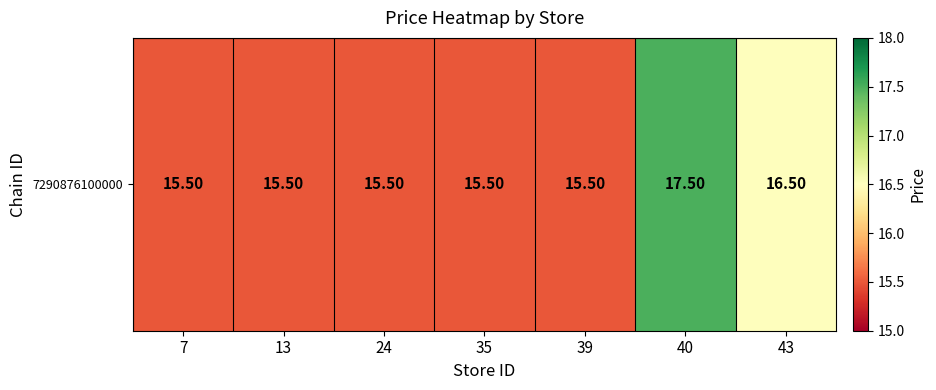

Reading left to right, transcribe all the data shown in this chart.

15.5	15.5	15.5	15.5	15.5	17.5	16.5